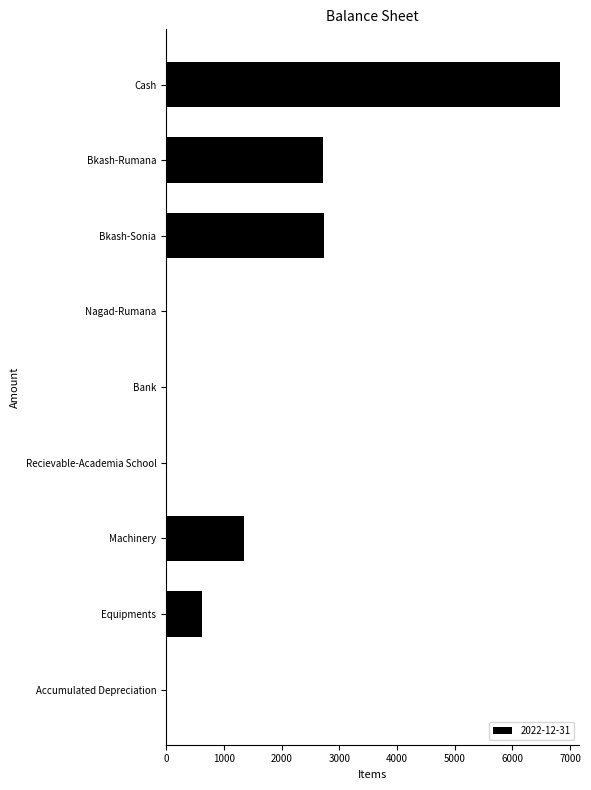

What is the greatest value displayed?

6815